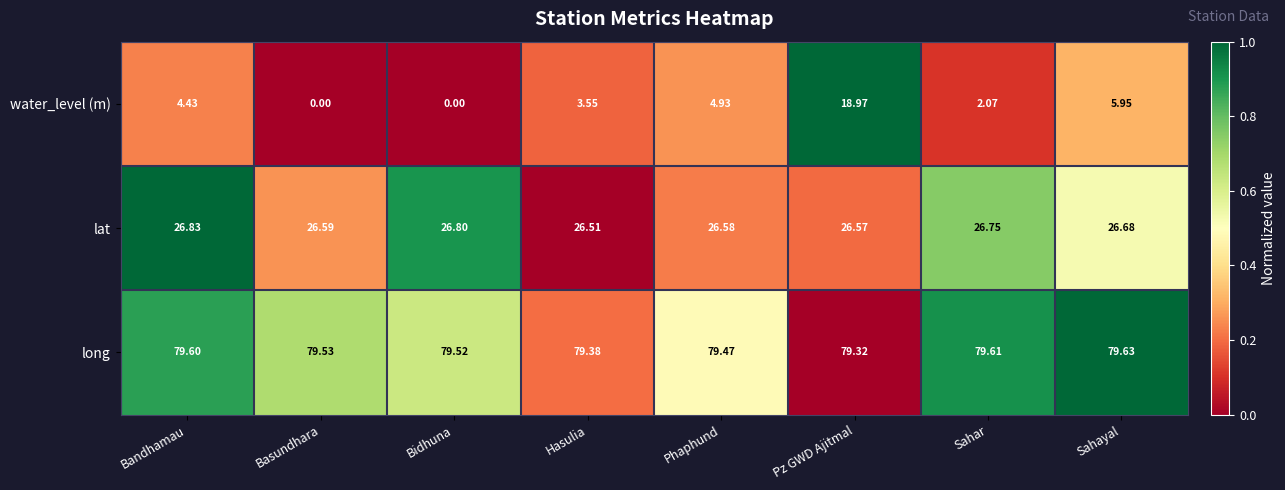

Which series has the largest total across all categories?

long